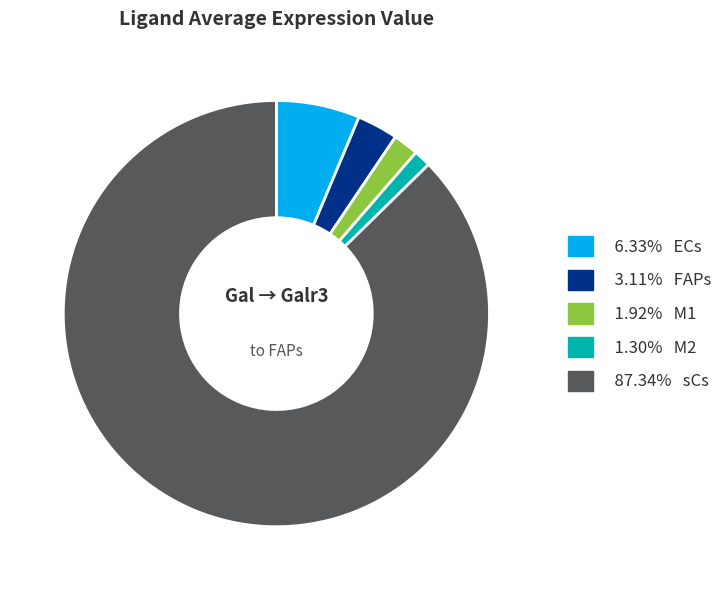

Does any single category account for the majority?

Yes